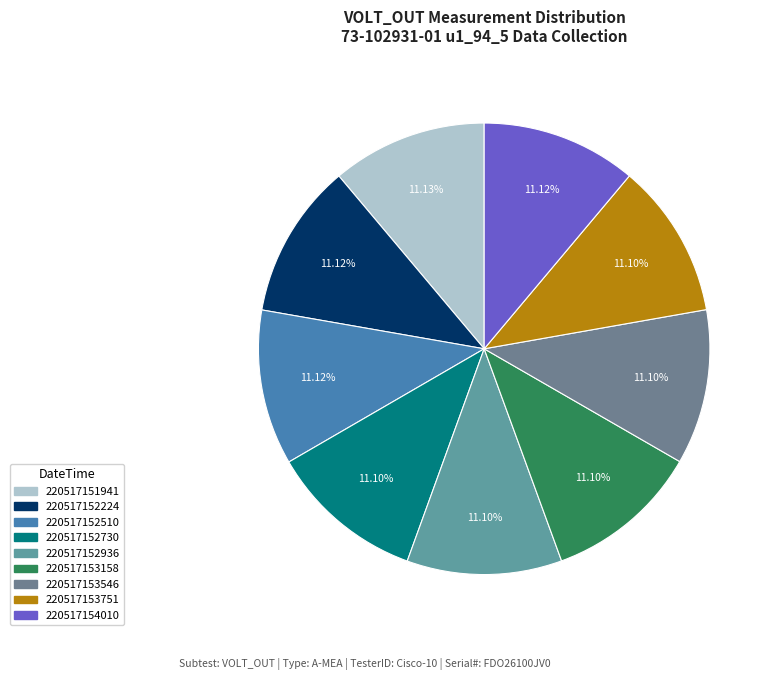

Is it true that 220517152936 is 11% of the pie?

True